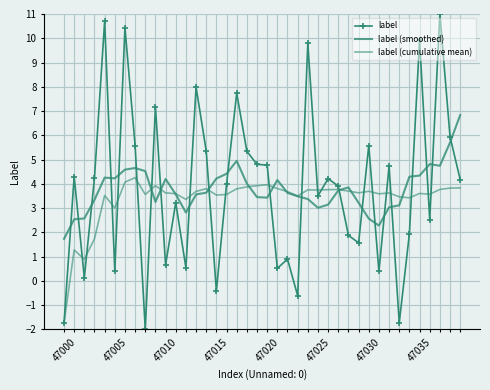

What is the sum of all label (cumulative mean) values?

135.0